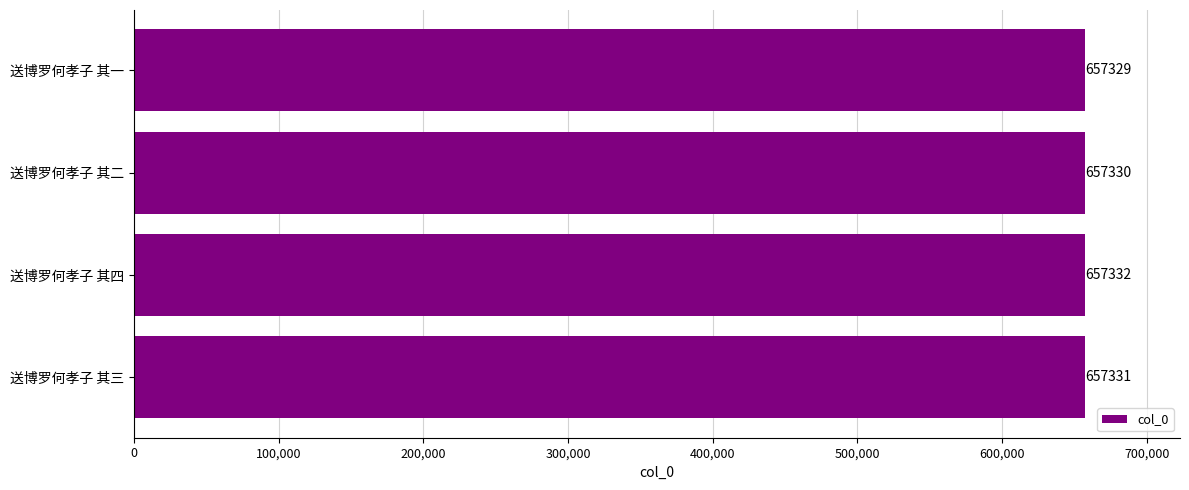

What is the sum of all values?

2629322